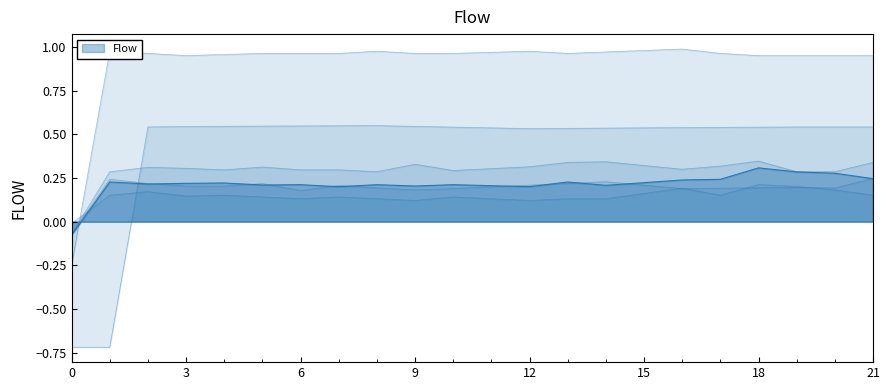

What is the greatest value displayed?

1.0